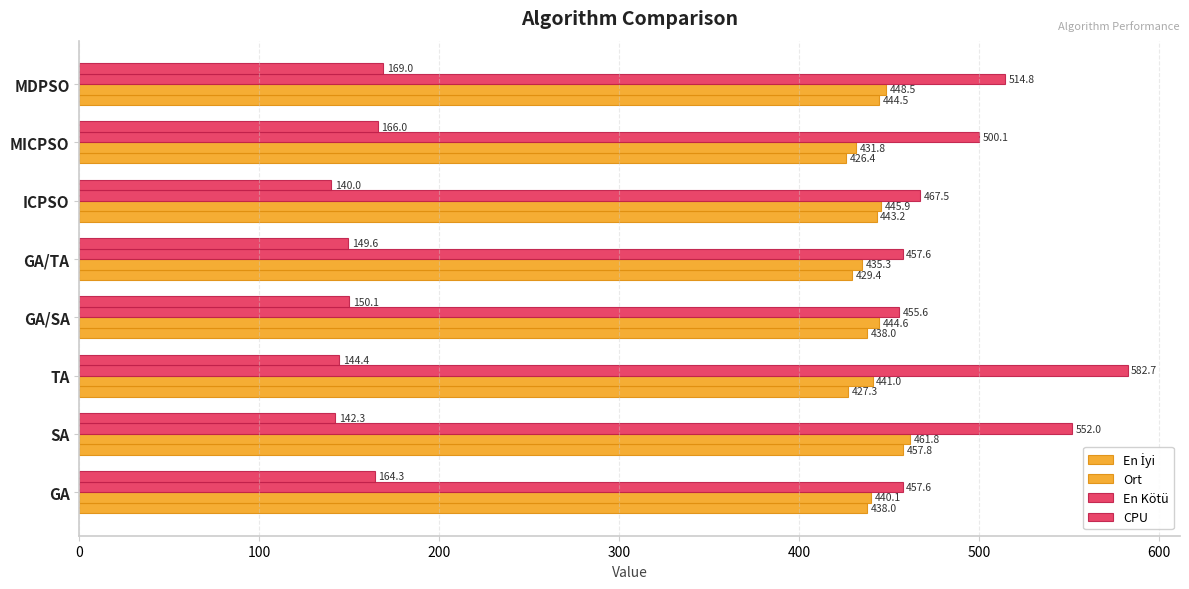

What is the difference between the maximum and minimum values in the CPU series?

29.0